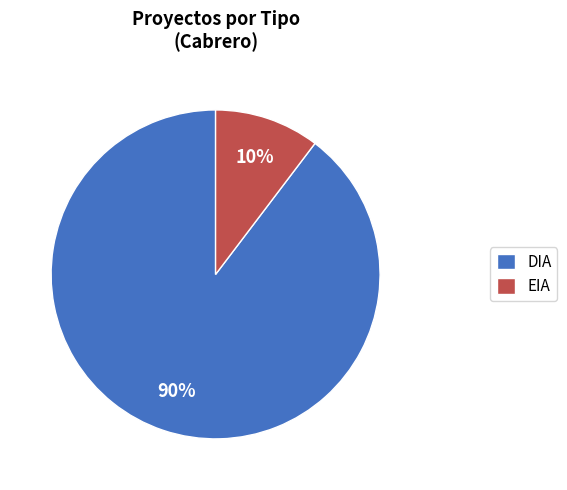

How many segments does this pie chart have?

2